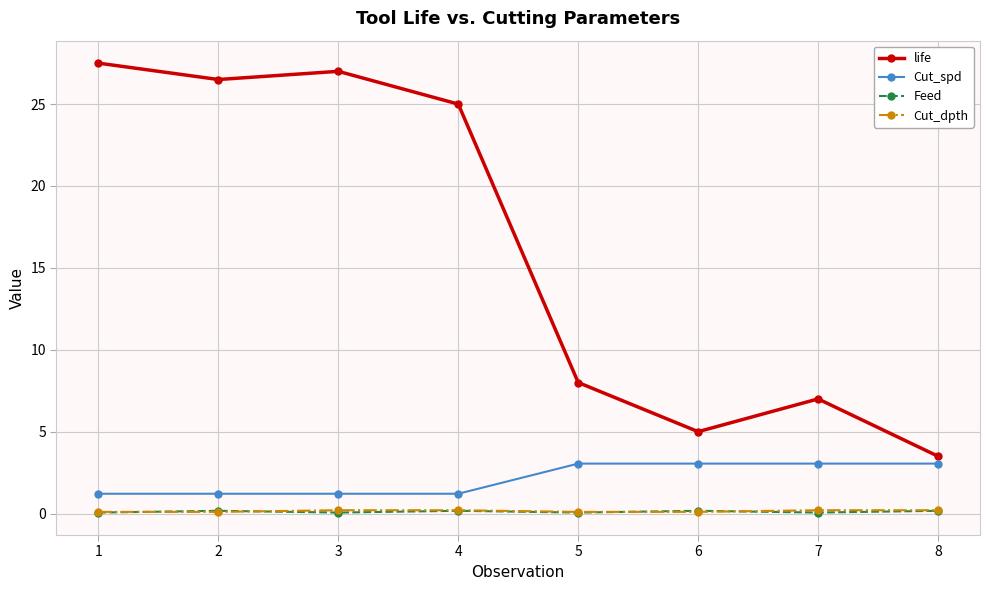

Which series has the largest total across all categories?

life